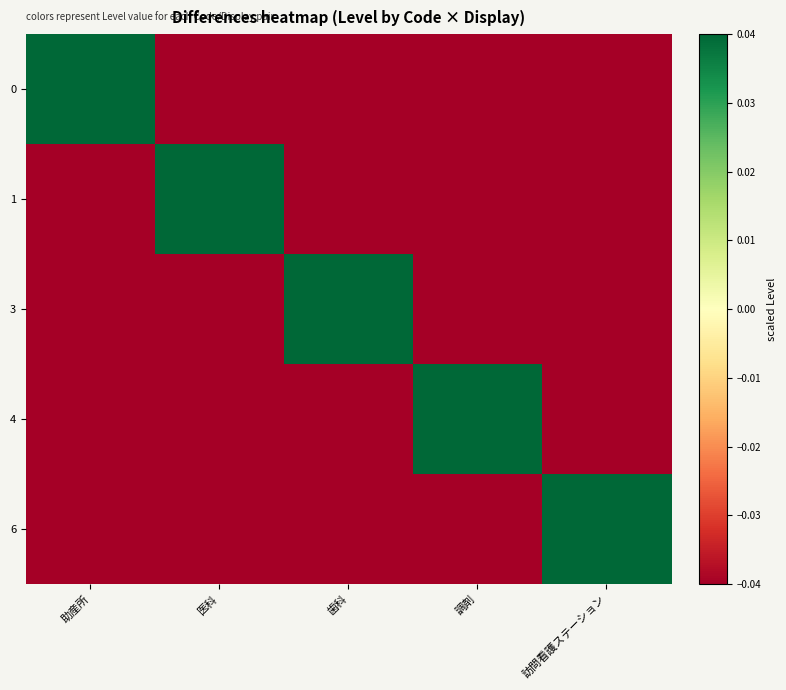

Which label corresponds to the largest value in the chart?

助産所